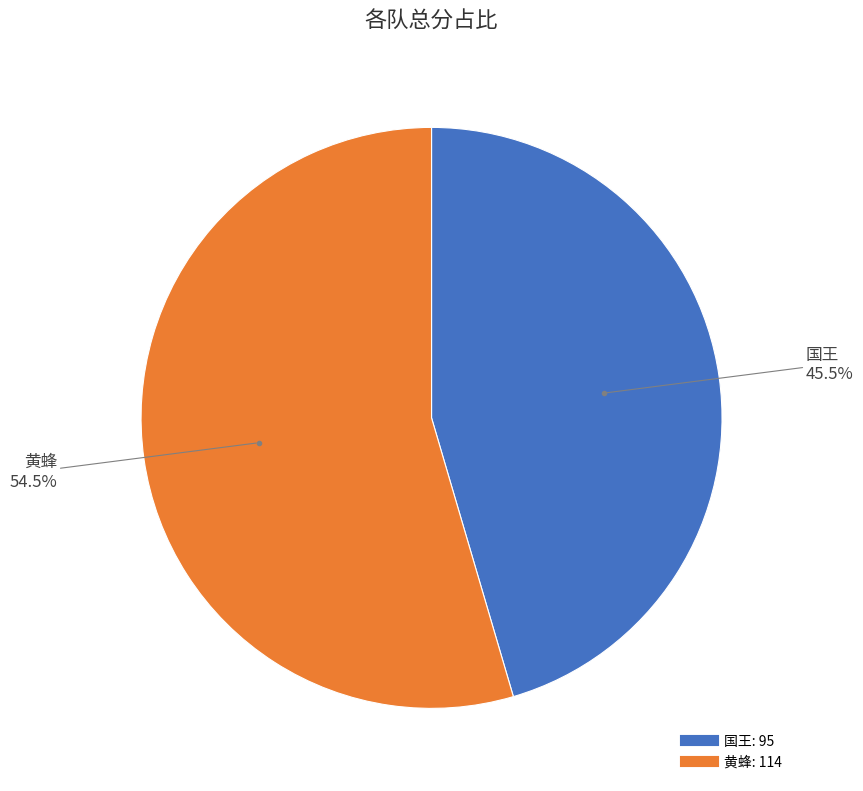

To the nearest percent, what is the difference between the largest and smallest slice percentages?

9%